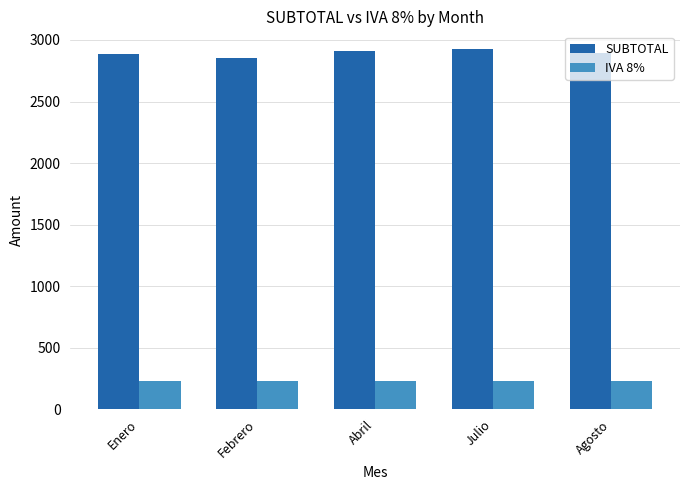

What are all the series names shown in the legend?

SUBTOTAL, IVA 8%